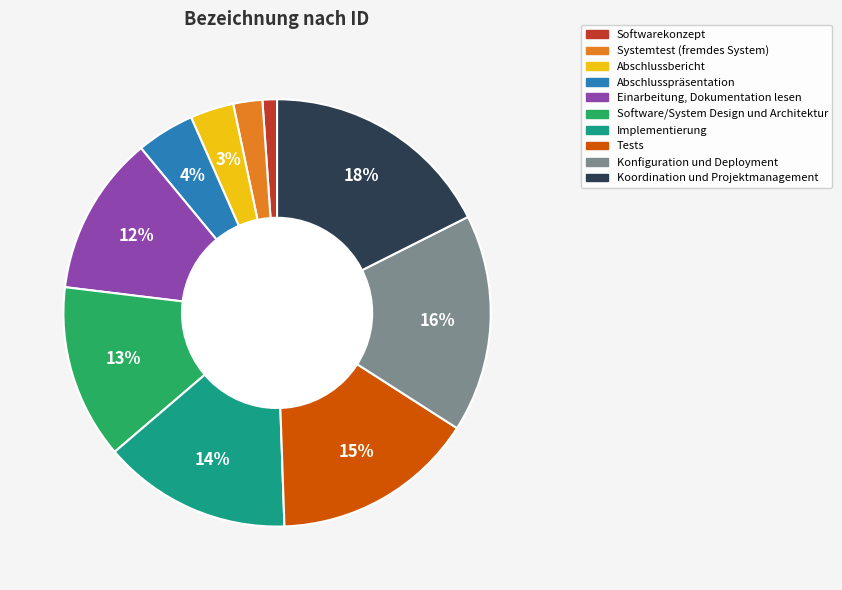

Between Koordination und Projektmanagement and Einarbeitung, Dokumentation lesen, which is larger?

Koordination und Projektmanagement